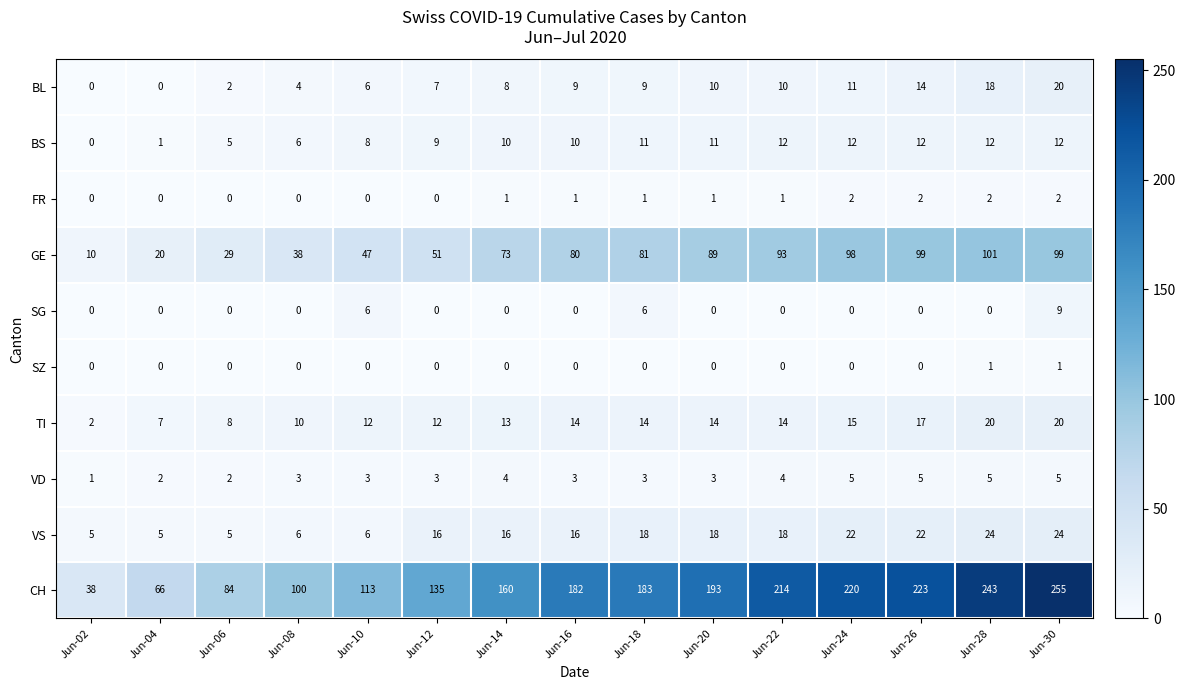

Where is GE nearest to the value 55?

Jun-12